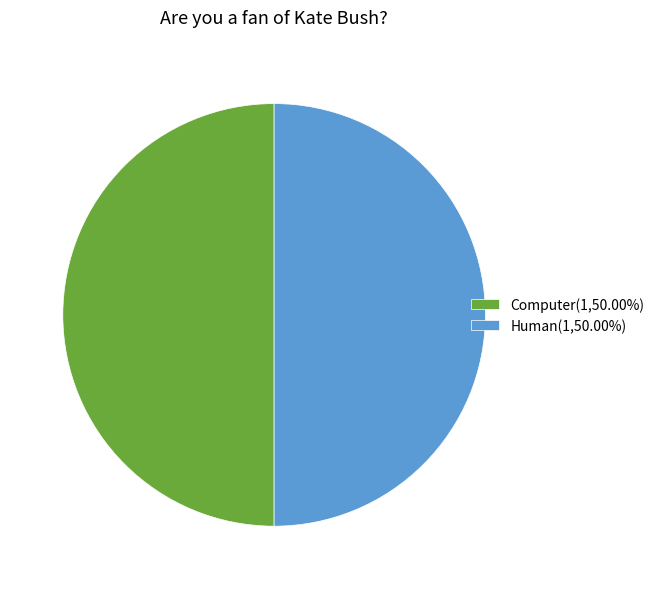

Approximately how many times larger is the value at Computer(1,50.00%) compared to Human(1,50.00%)?

1.0